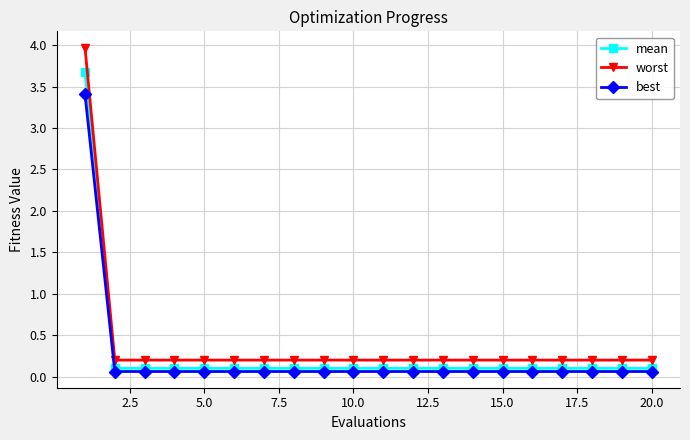

What is the average value of the best series?

0.2